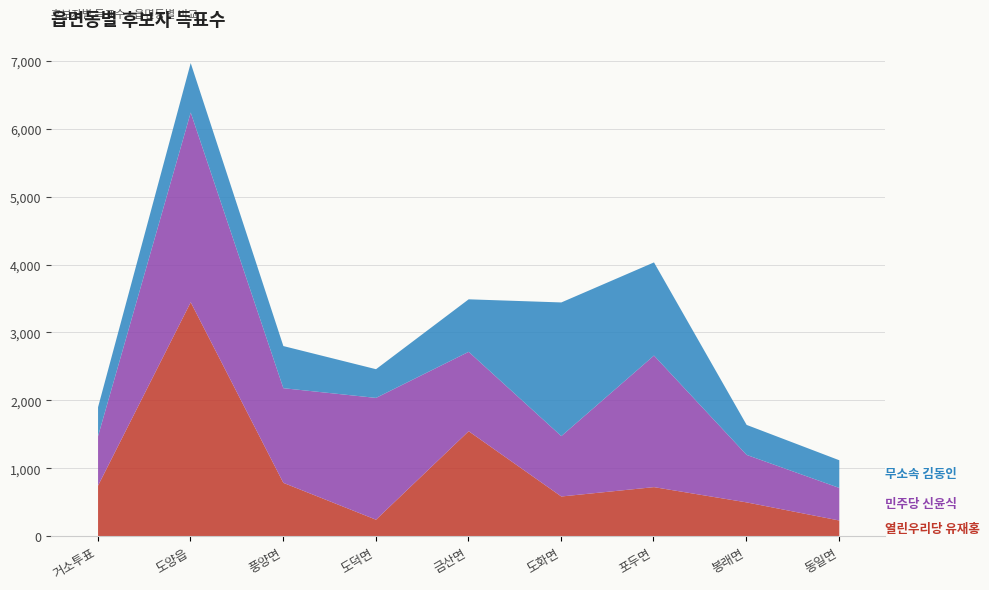

Between which two adjacent categories do 무소속 김동인 and 민주당 신윤식 first intersect?

금산면 and 도화면